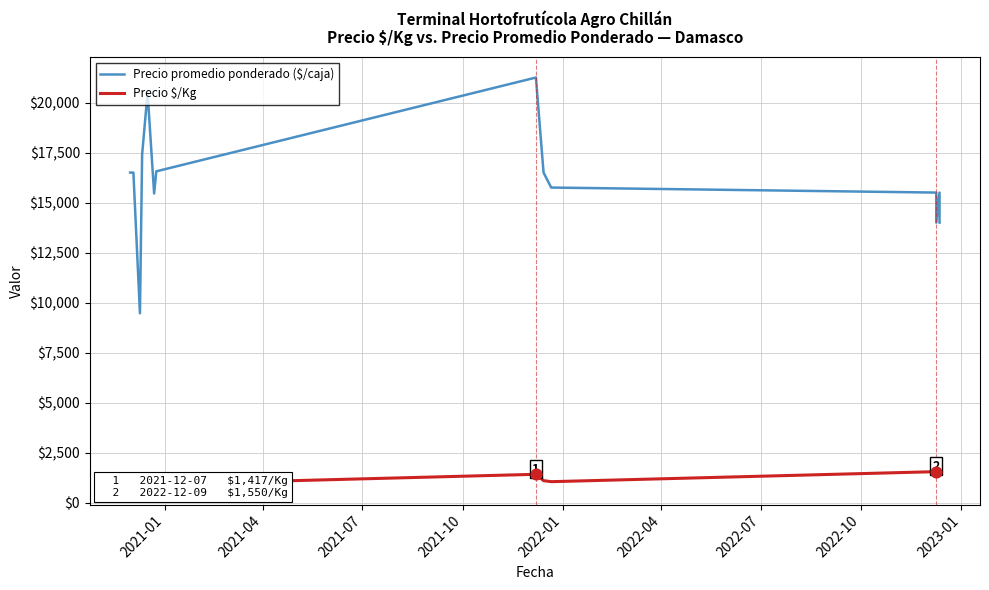

What are all the series names shown in the legend?

Precio promedio ponderado ($/caja), Precio $/Kg